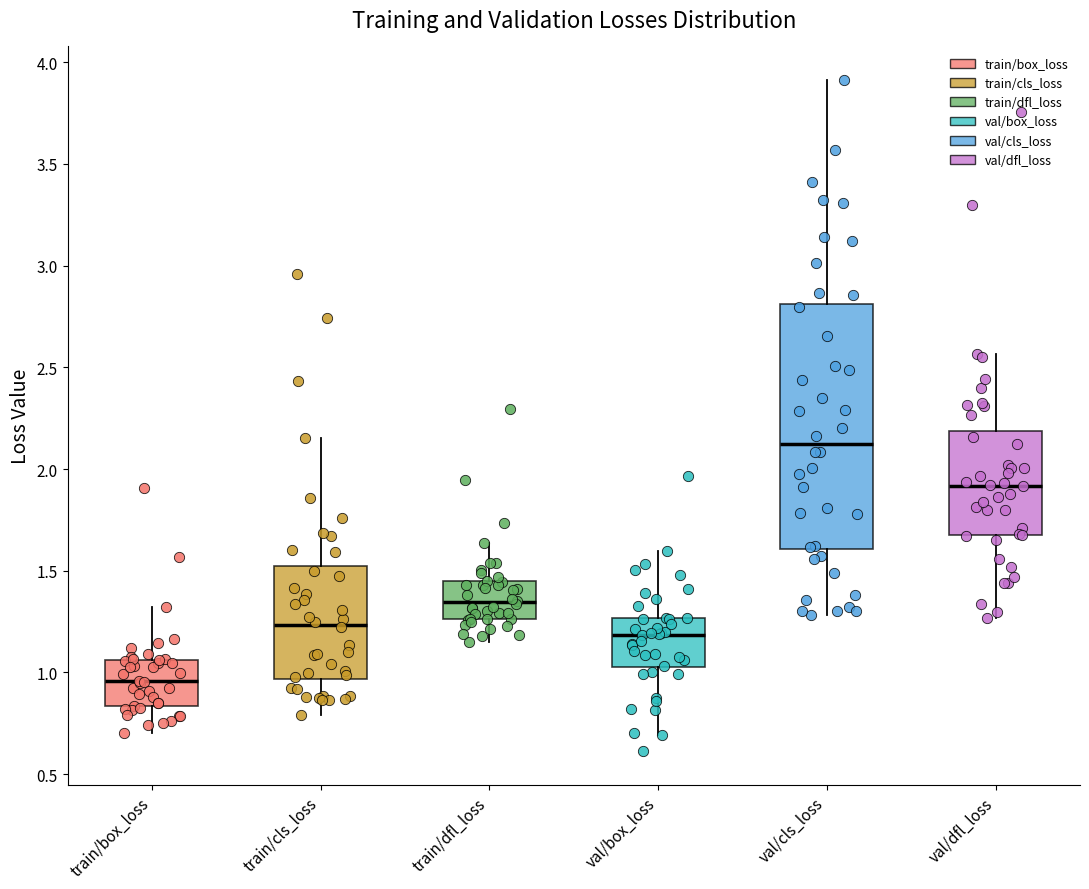

Reading left to right, transcribe this box plot: for each box, give where its median line is, the range the box spans, and where its two whiskers end, as read against the y-axis. The values are not printed on the chart, so give them approximately, as read against the axis.

train/box_loss: median 0.95, box 0.85 to 1.05, whiskers 0.70 to 1.30
train/cls_loss: median 1.25, box 0.95 to 1.50, whiskers 0.80 to 2.15
train/dfl_loss: median 1.35, box 1.25 to 1.45, whiskers 1.15 to 1.65
val/box_loss: median 1.20, box 1.00 to 1.25, whiskers 0.70 to 1.60
val/cls_loss: median 2.10, box 1.60 to 2.80, whiskers 1.30 to 3.90
val/dfl_loss: median 1.90, box 1.65 to 2.20, whiskers 1.25 to 2.55